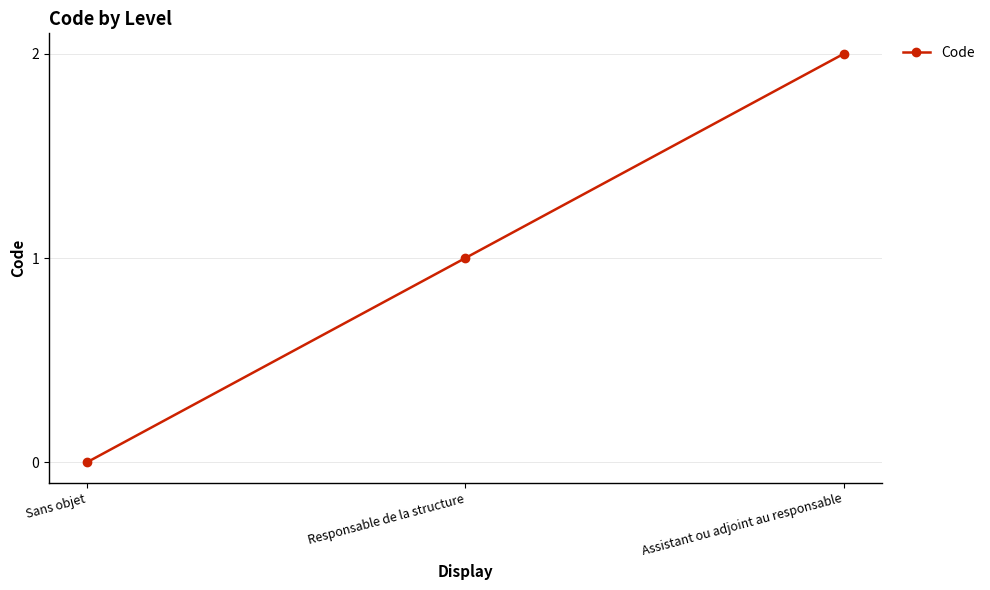

Reading left to right, transcribe all the data shown in this chart.

0	1	2